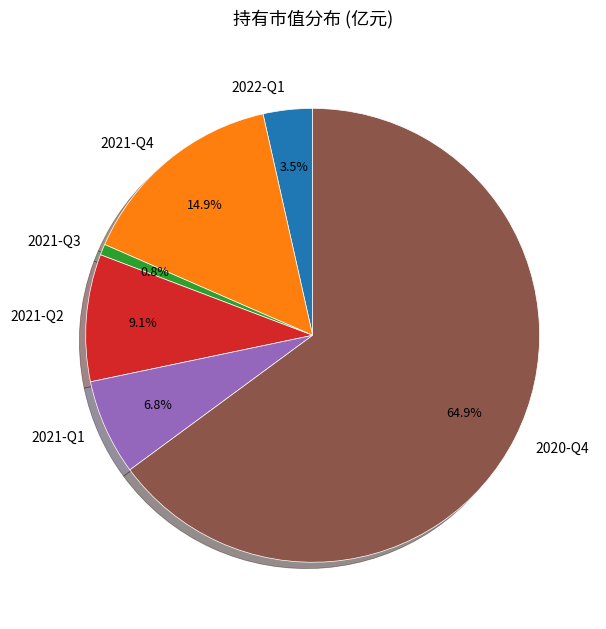

What percentage is NOT represented by 2020-Q4?

35.1%